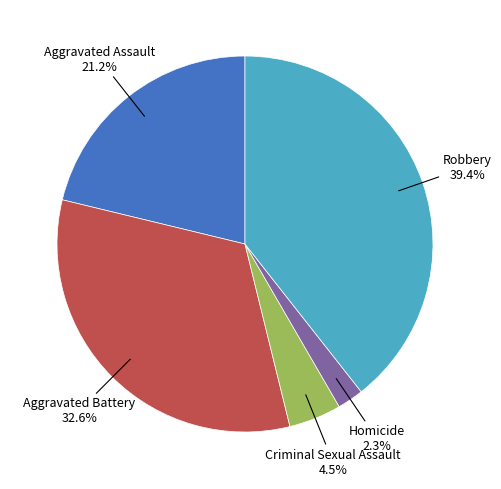

Is there a majority slice in this chart?

No